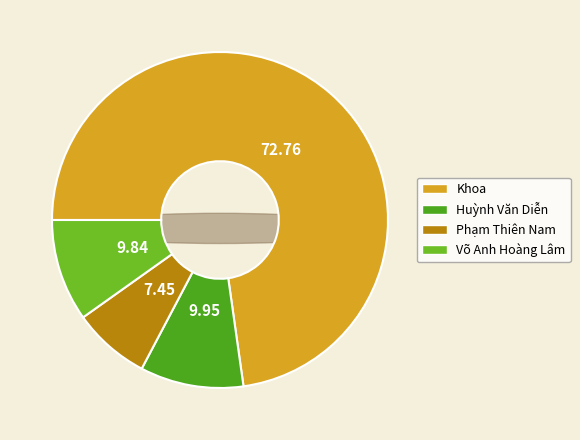

To the nearest percent, what is the difference between the Võ Anh Hoàng Lâm and Phạm Thiên Nam slice percentages?

2%